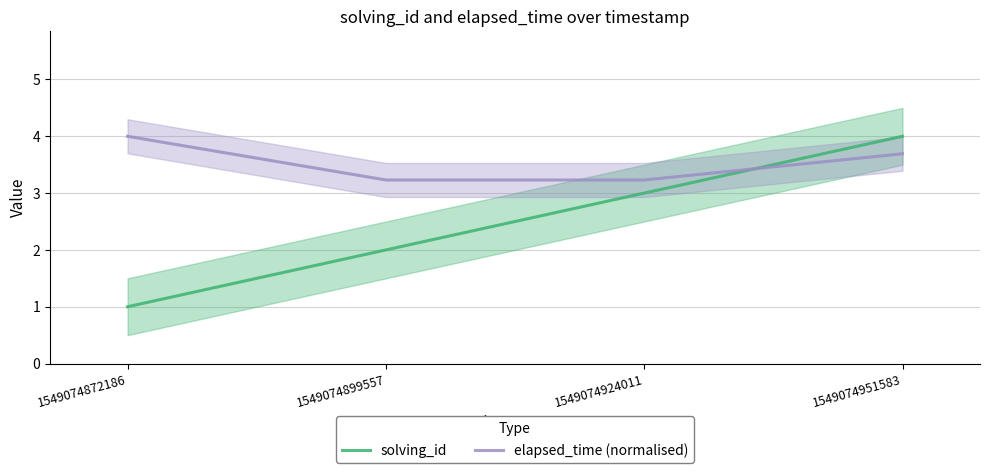

Where is elapsed_time (normalised) nearest to the value 3?

1549074899557